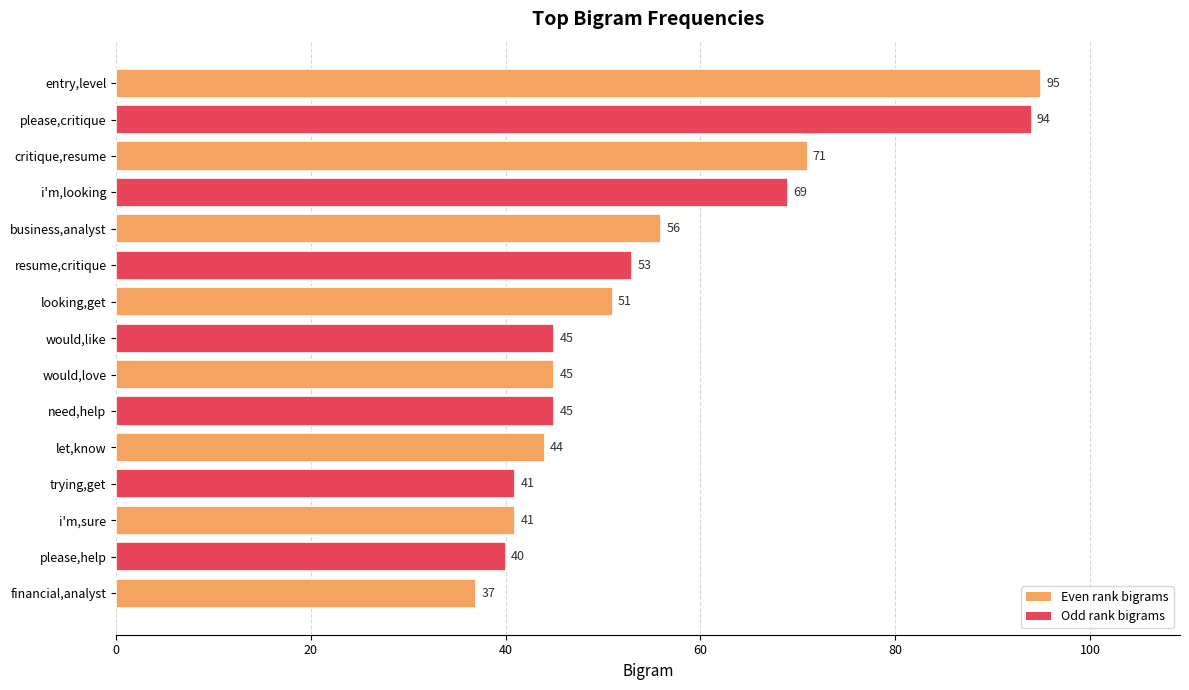

What is the label of the 9th bar from the bottom?

looking,get